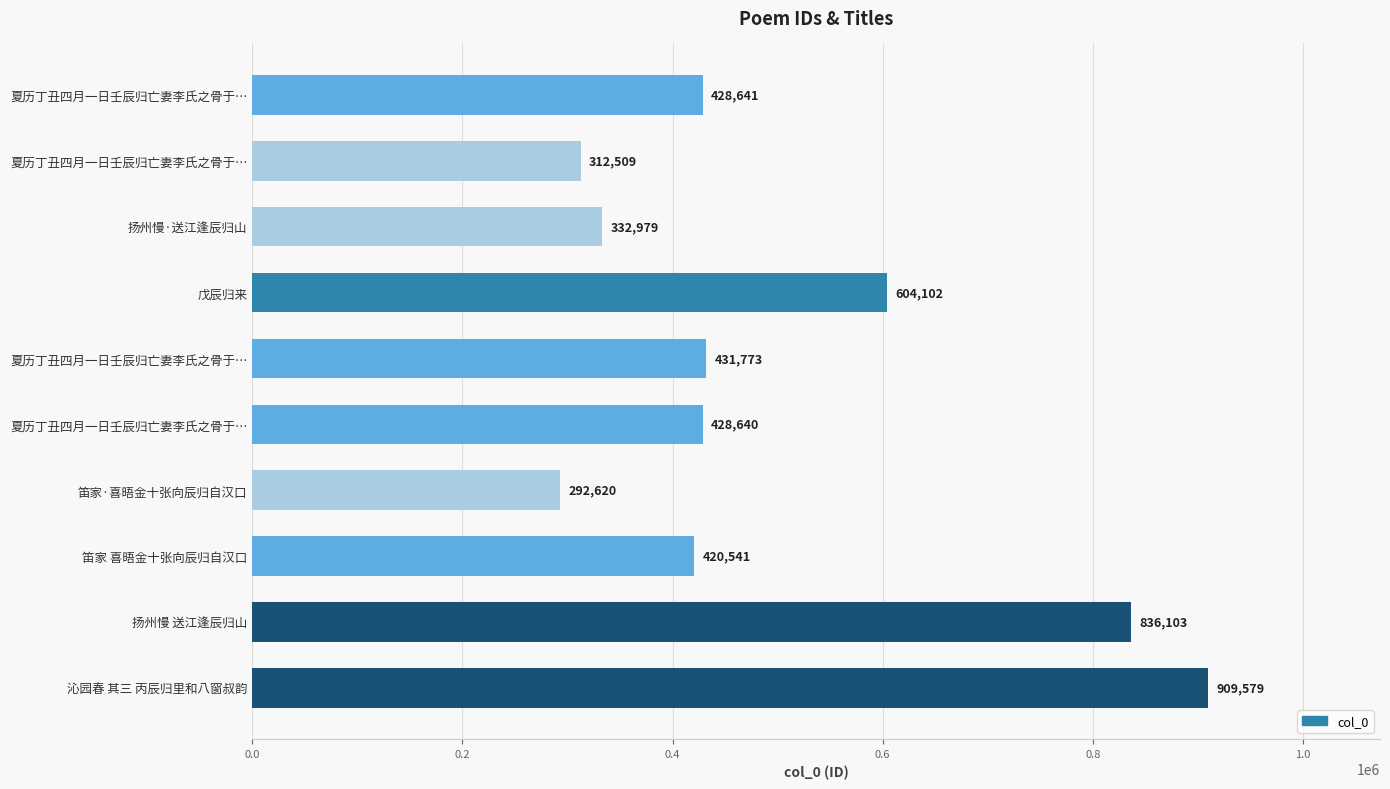

Which label corresponds to the smallest value in the chart?

笛家·喜晤金十张向辰归自汉口